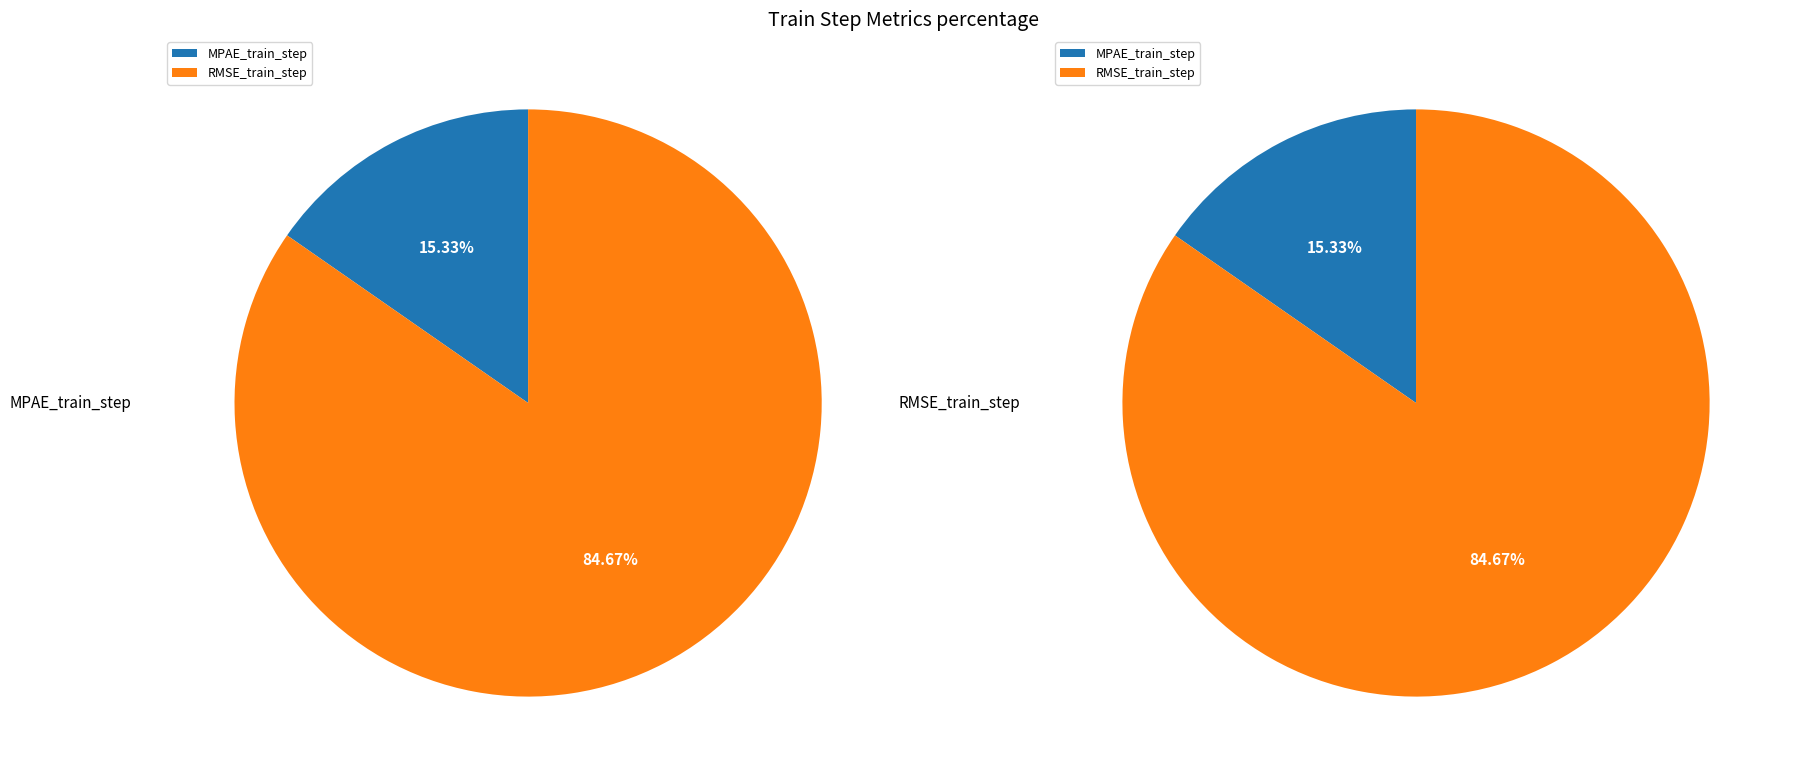

True or false: MPAE_train_step accounts for 10% of the total.

False